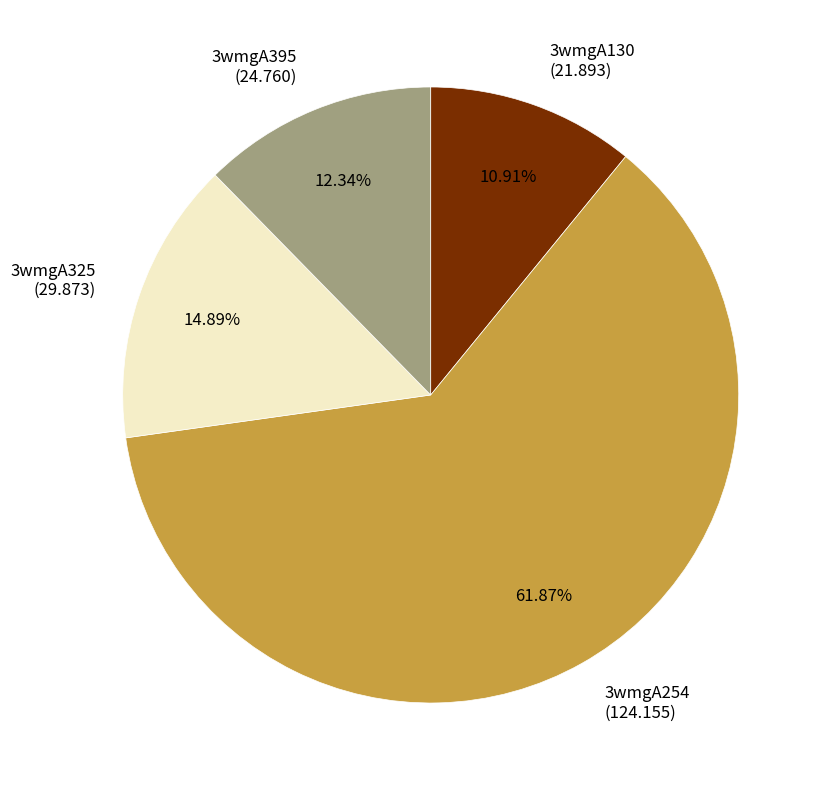

Which slice represents more than half of the pie?

3wmgA254